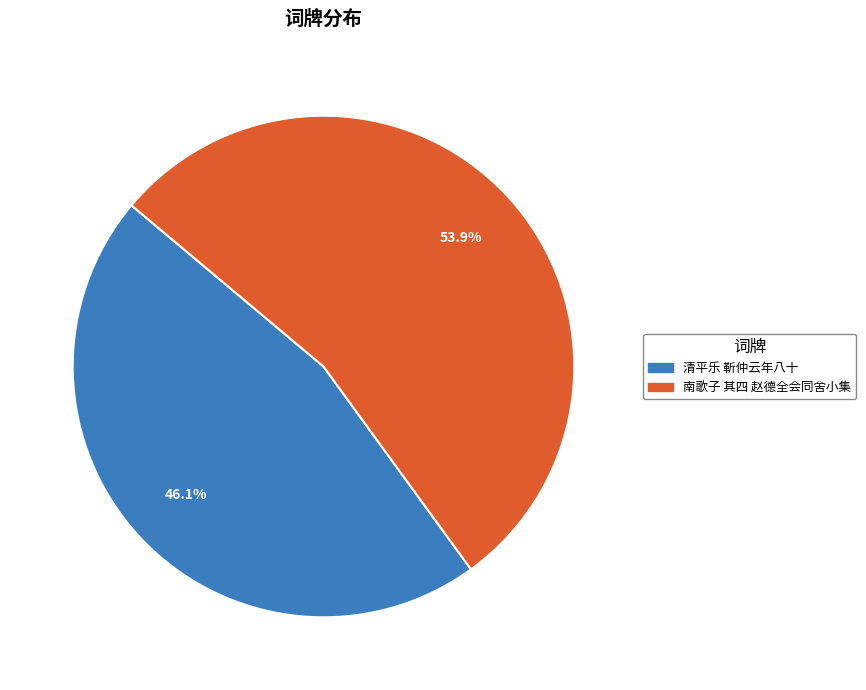

Is there any slice that represents more than half of the pie?

Yes